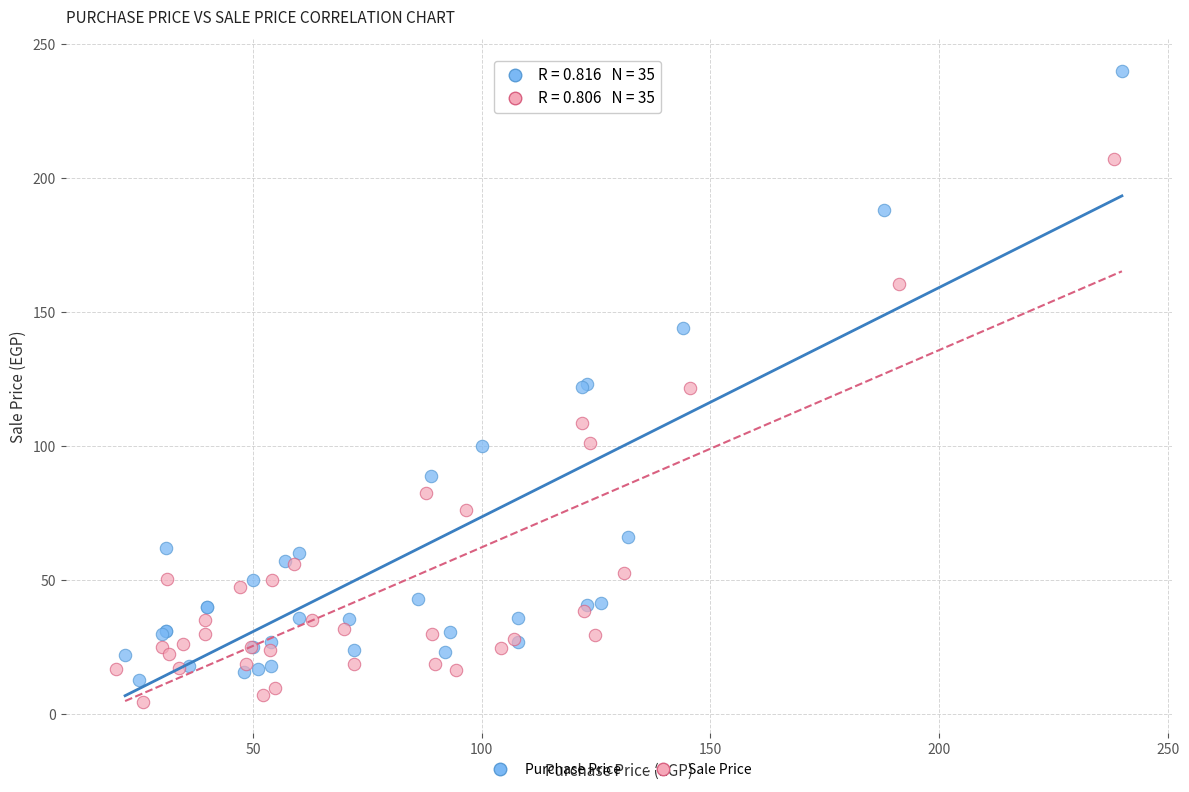

Which series has the largest Y range (max minus min)?

Purchase Price